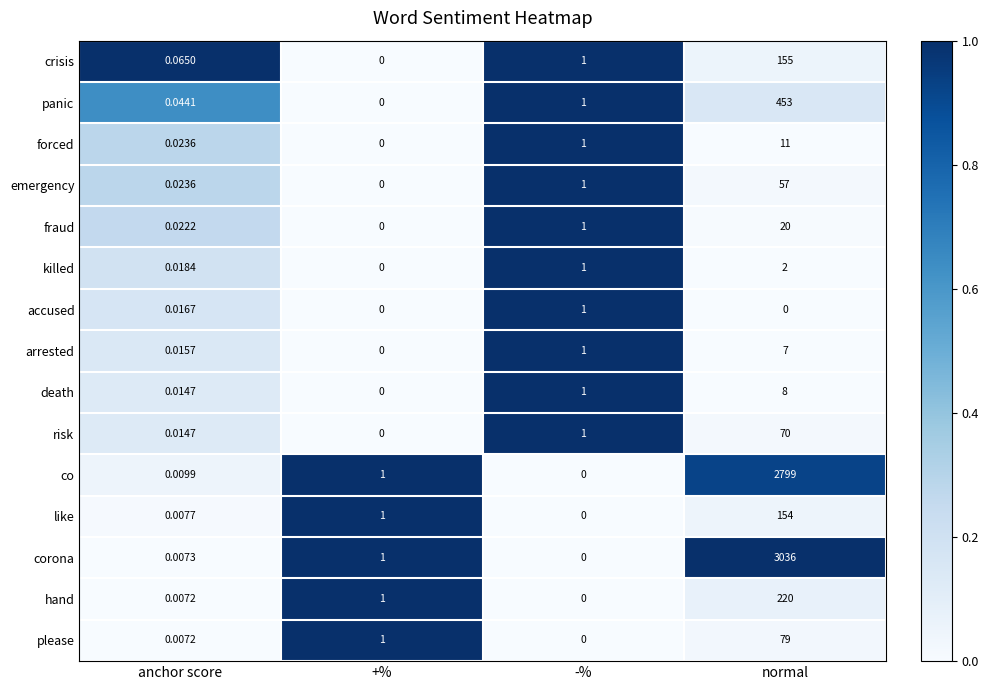

Which category has the highest value across all series?

normal